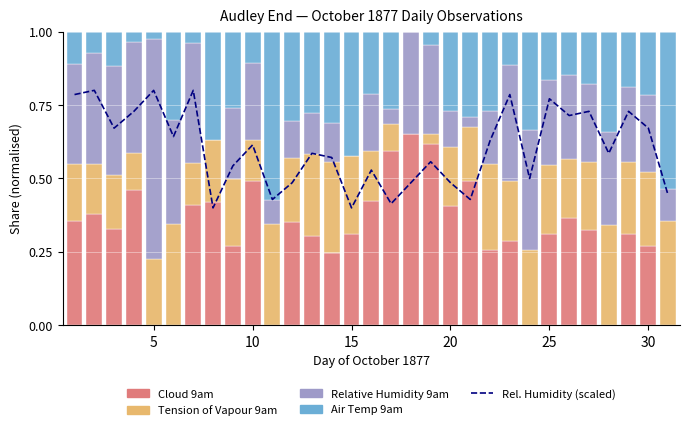

What is the value of the Rel. Humidity (scaled) bar at the 29th from the left?

0.7